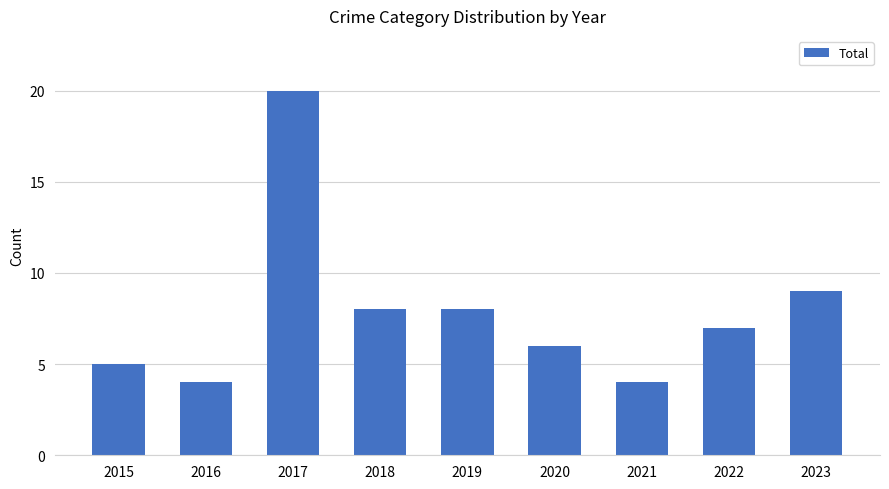

At which label is the value closest to 12?

2023